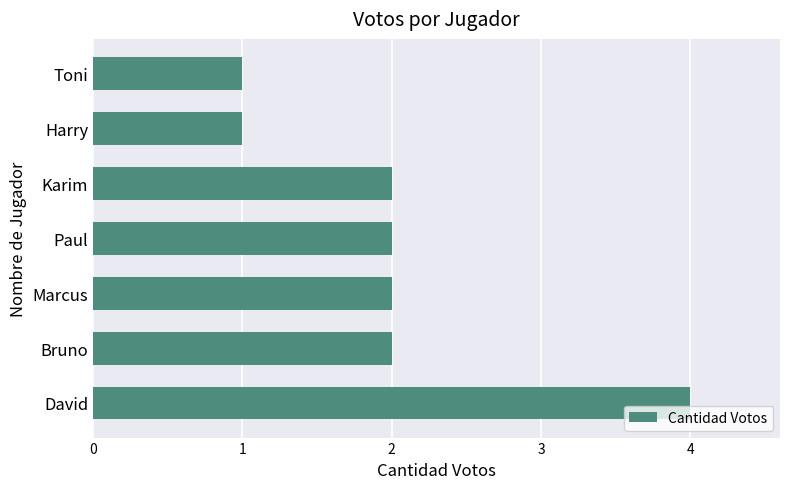

What is the greatest value displayed?

4